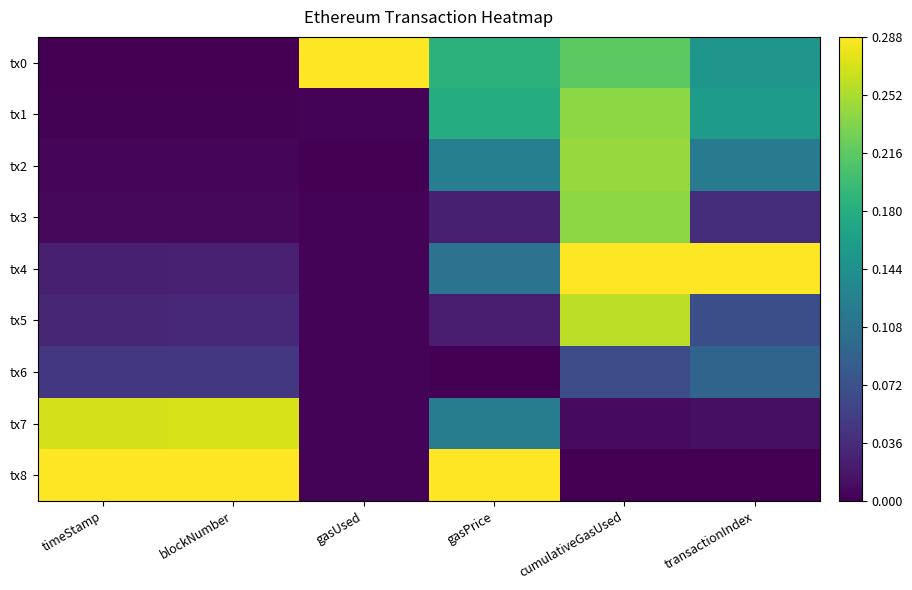

How many series are shown in this chart?

9